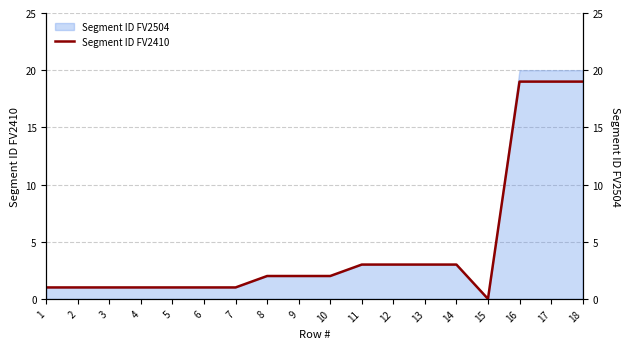

True or false: the data has more than 0 interior local peaks.

False